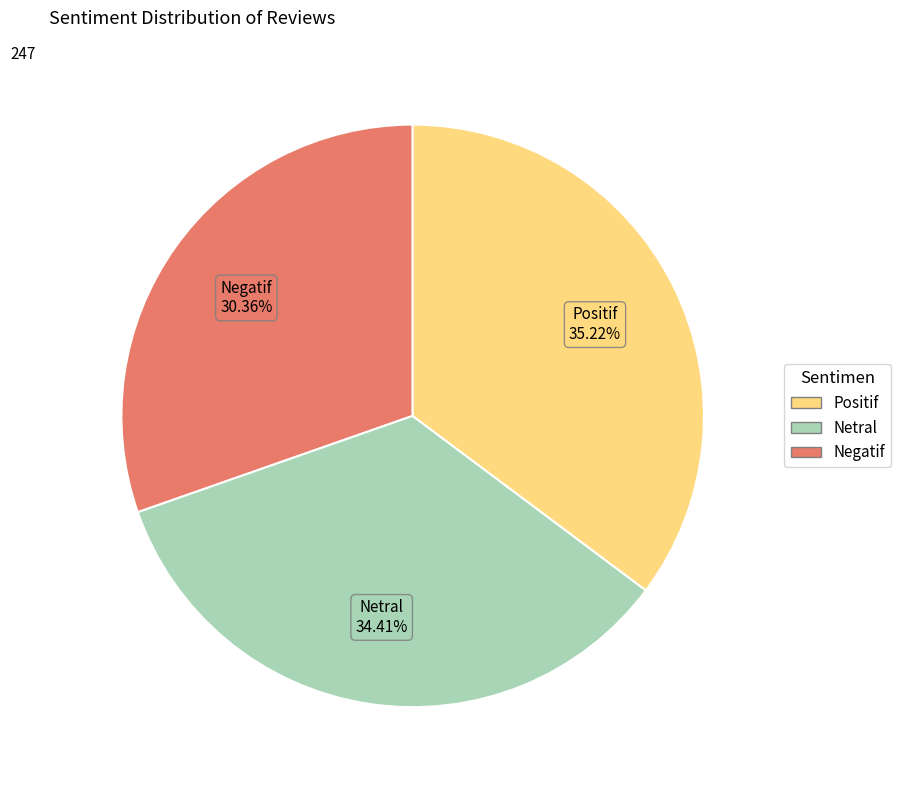

Does any single category account for the majority?

No